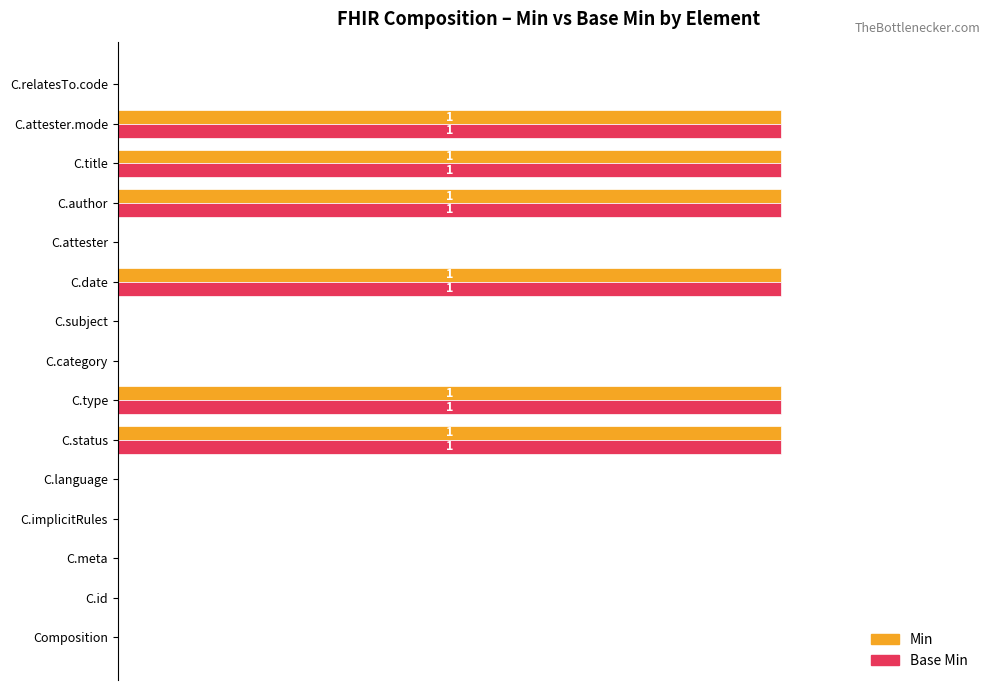

What are all the series names shown in the legend?

Min, Base Min